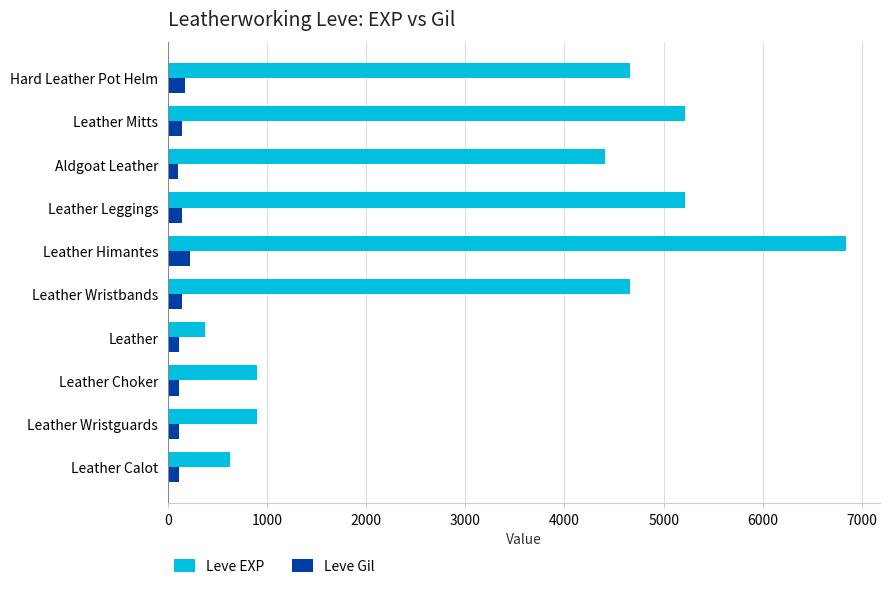

What is the minimum value for Leve EXP?

370